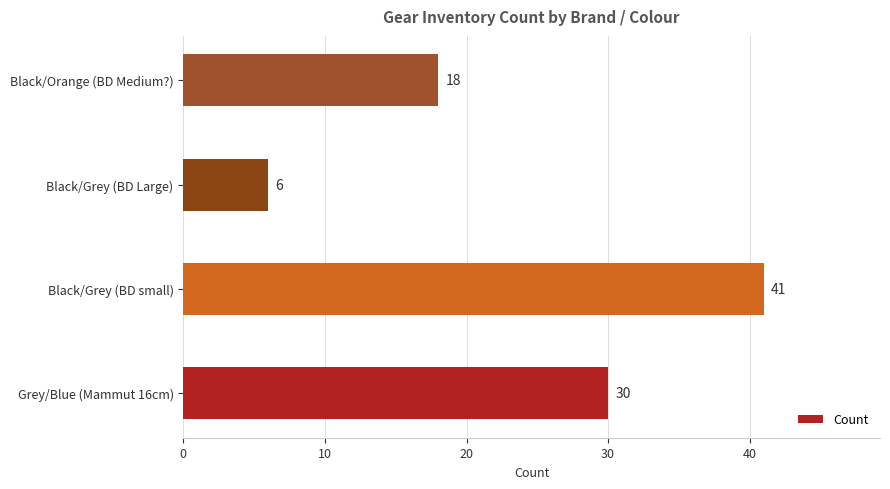

Which label corresponds to the smallest value in the chart?

Black/Grey (BD Large)